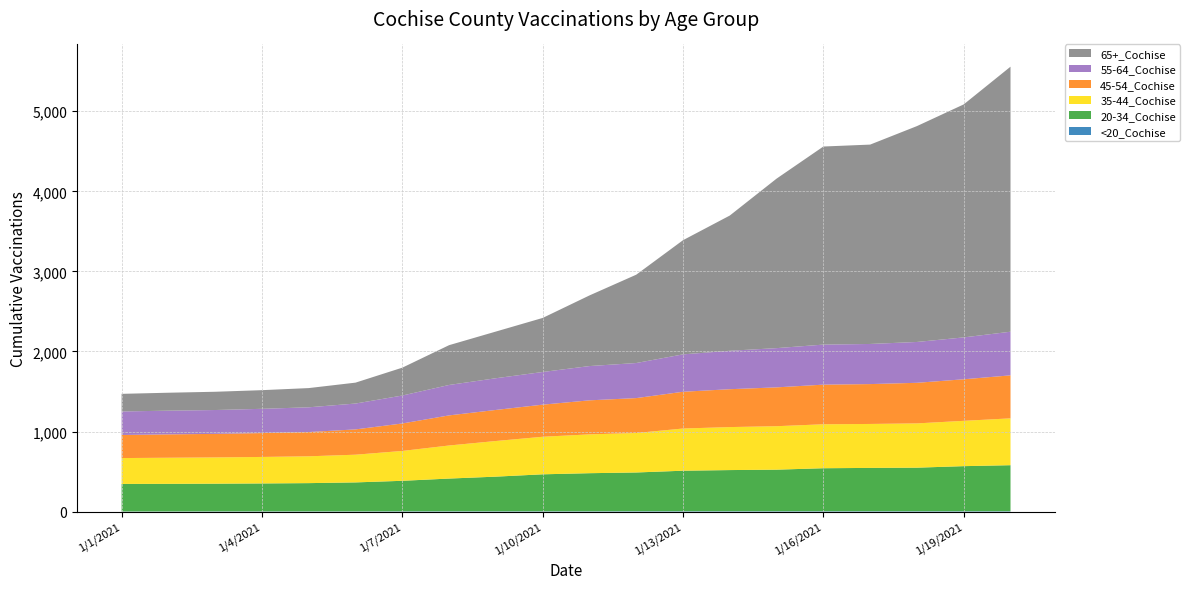

Reading left to right, list all the values displayed in this chart.

<20_Cochise: 2	2	3	3	3	3	4	4	4	4	4	5	5	5	5	5	5	5	5	5
20-34_Cochise: 344	345	346	349	353	362	381	409	433	462	476	484	506	514	519	537	541	544	563	575
35-44_Cochise: 323	326	328	331	335	346	373	413	445	469	485	493	527	537	543	549	549	553	566	585
45-54_Cochise: 288	292	294	298	303	316	343	376	388	401	425	436	459	473	485	495	498	507	519	537
55-64_Cochise: 294	296	298	303	309	323	349	380	396	408	428	438	467	480	490	500	501	510	523	545
65+_Cochise: 220	224	228	233	240	261	348	497	583	675	882	1103	1426	1689	2117	2474	2490	2696	2910	3310